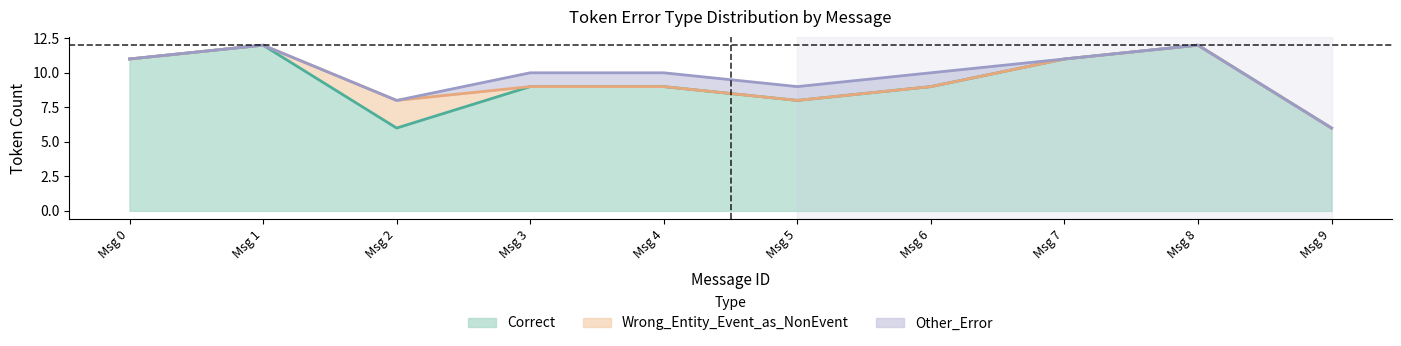

Count the Correct values in the range 8 to 11.

6